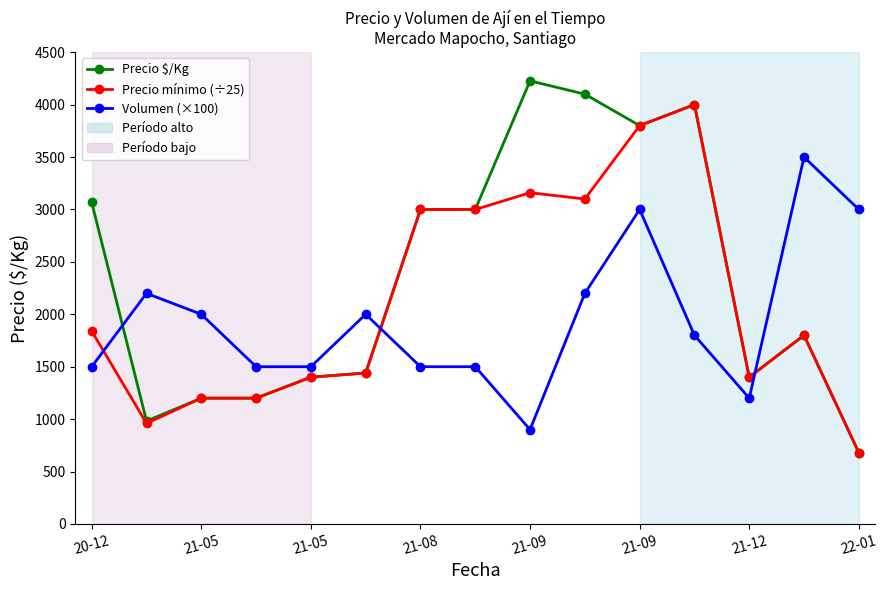

What is the value of the Precio $/Kg point at the 14th from the left?

1800